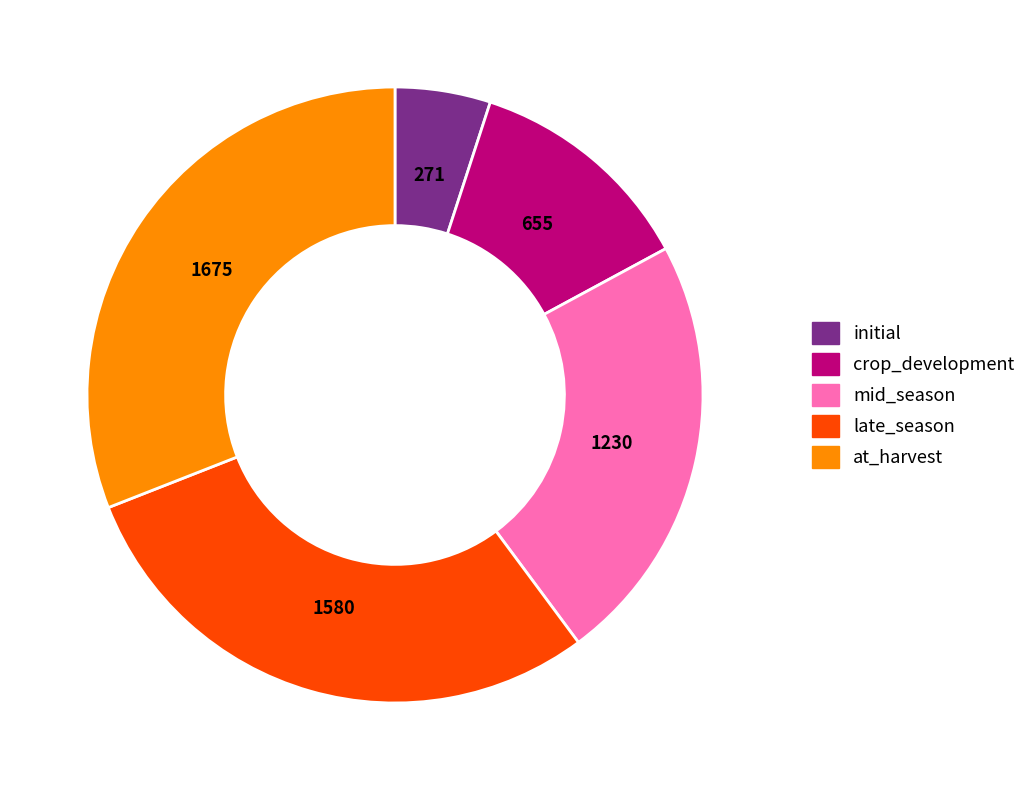

Does crop_development account for over 50% of the chart?

No